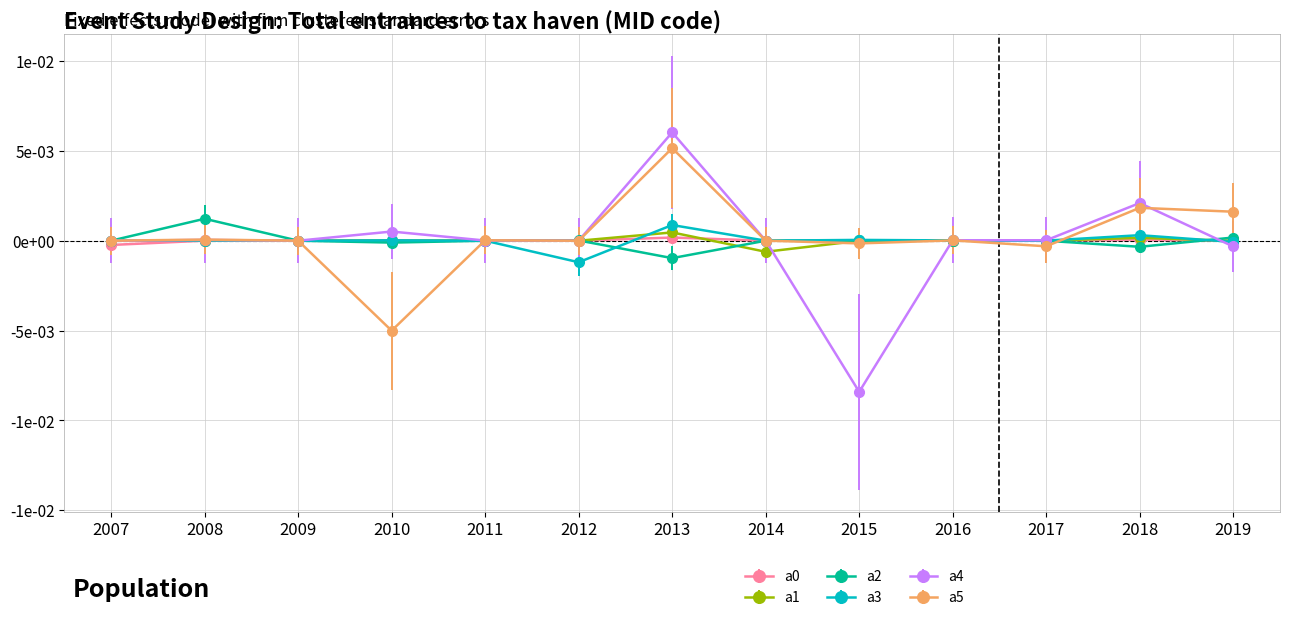

At which category is the sum across all series the highest?

2013